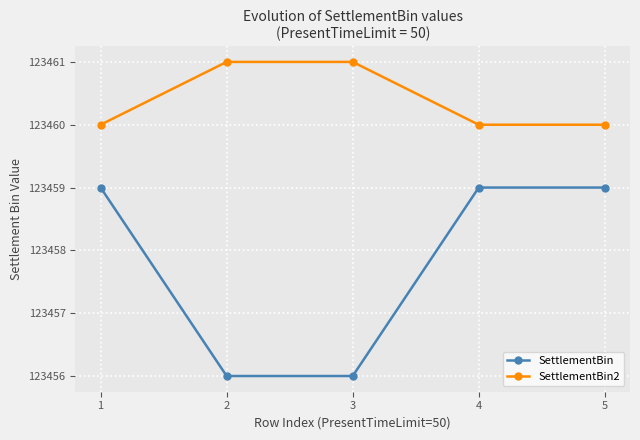

Which series changed the most between 1 and 2?

SettlementBin